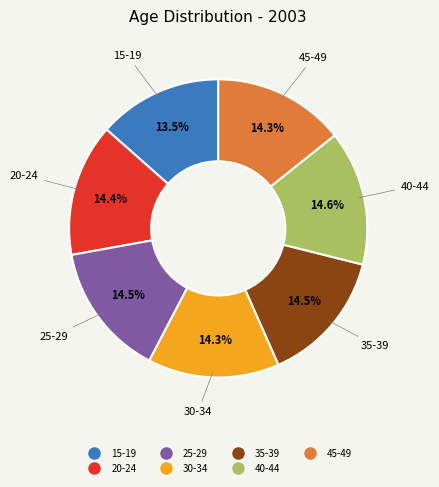

What is the ratio of the value at 45-49 to the value at 15-19?

1.1